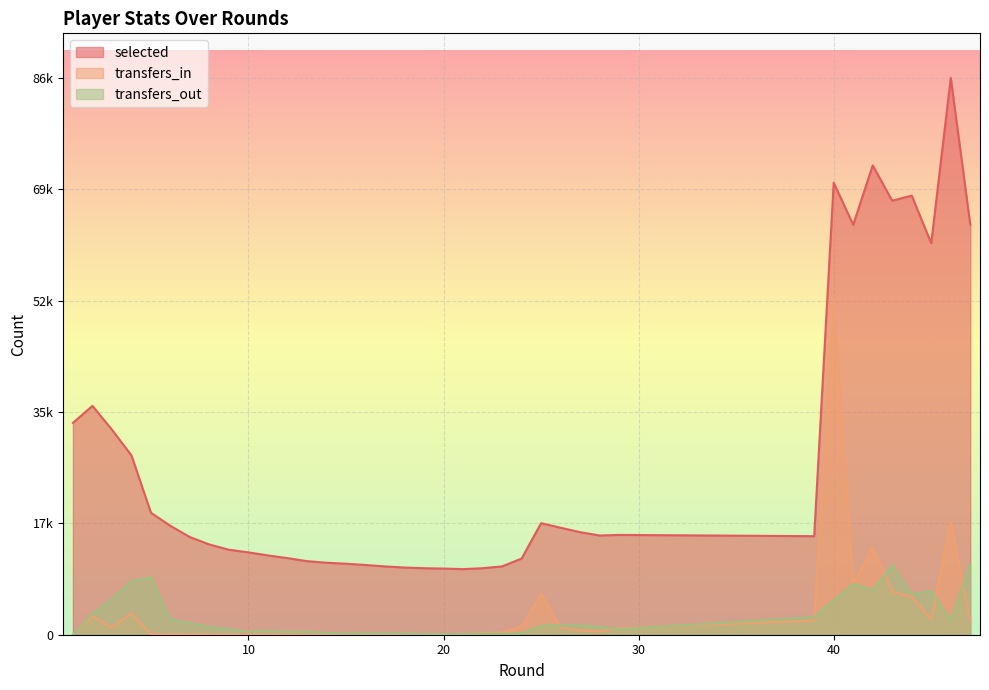

True or false: transfers_out and selected intersect in this chart.

False